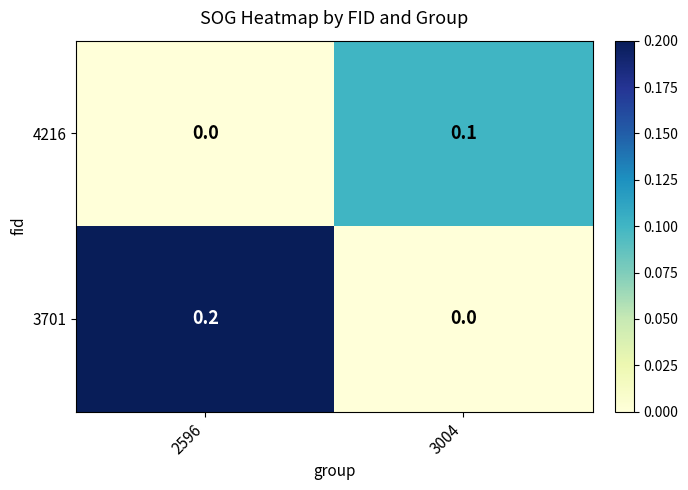

Which series has the largest range (max minus min)?

3701